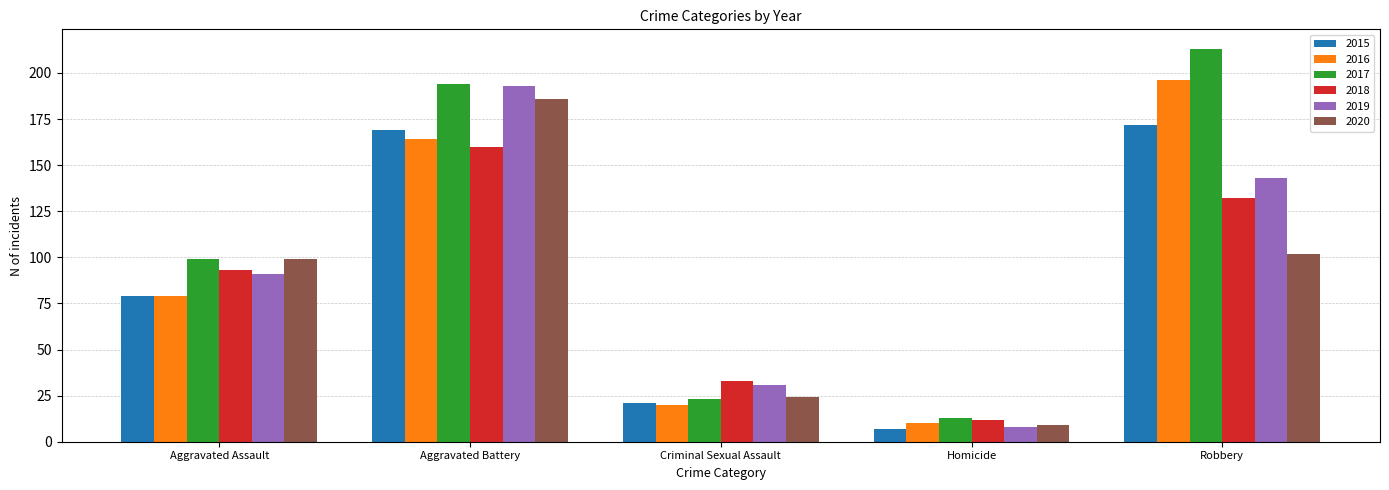

At which label does 2019 reach its minimum?

Homicide